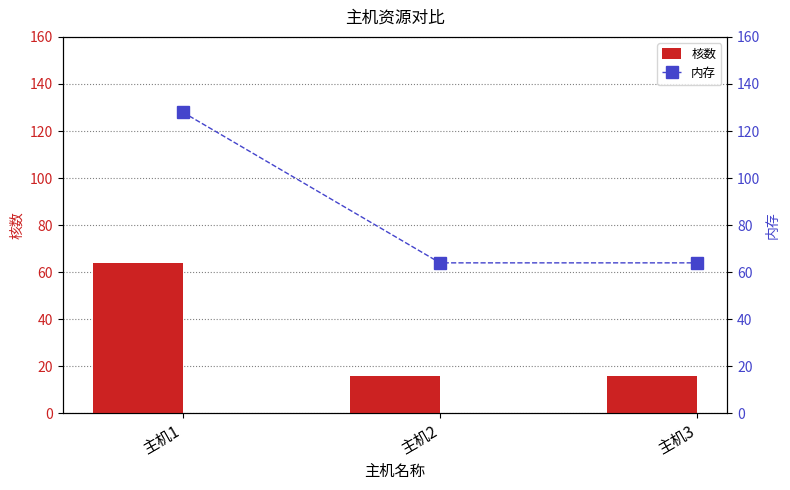

Reading left to right, what are all the values shown in this chart?

核数: 64	16	16
内存: 128	64	64